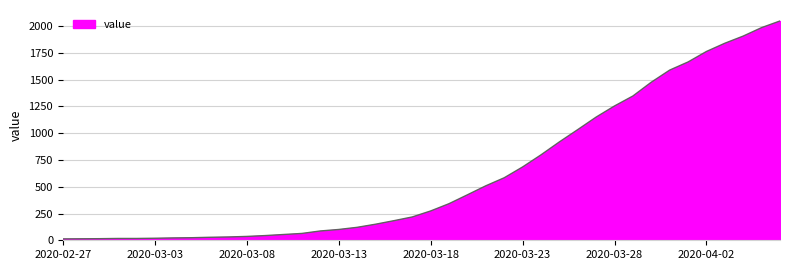

What is the maximum value shown in the chart?

2049